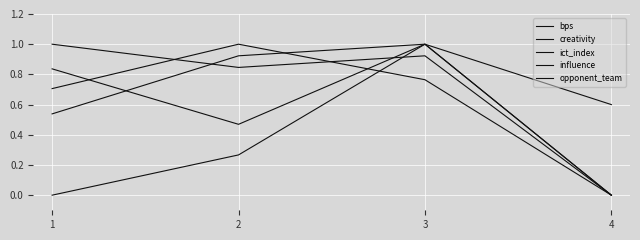

Which series has the largest total across all categories?

creativity